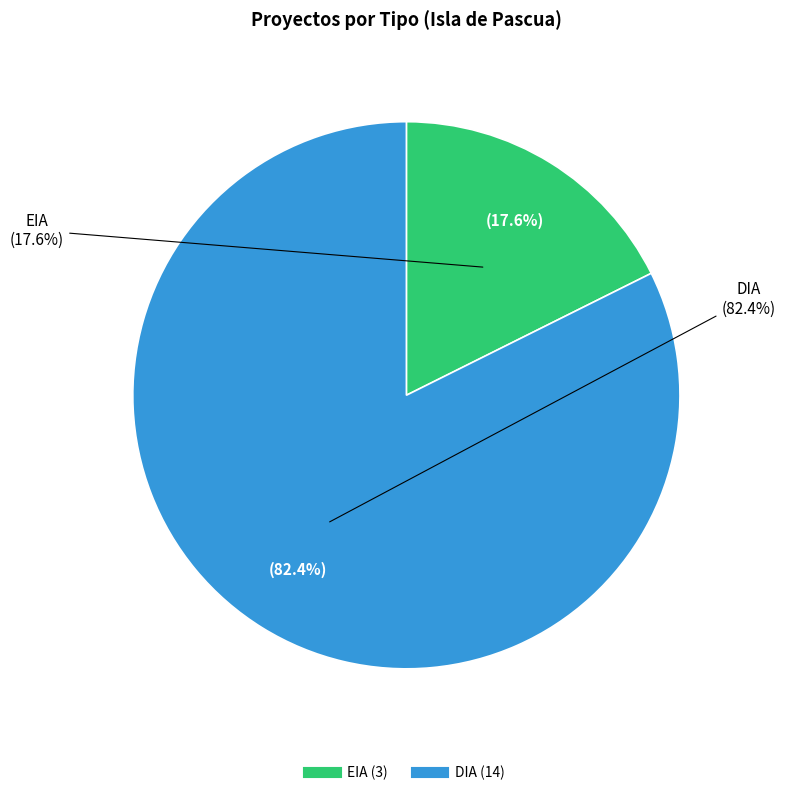

To the nearest percent, what is the combined percentage of DIA and EIA?

100%